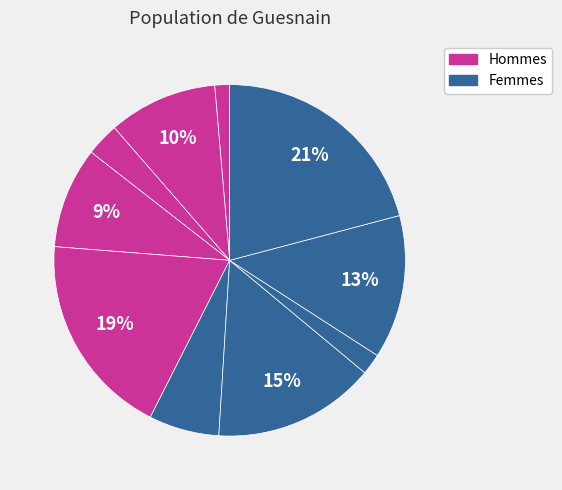

Is there any slice that represents more than half of the pie?

No